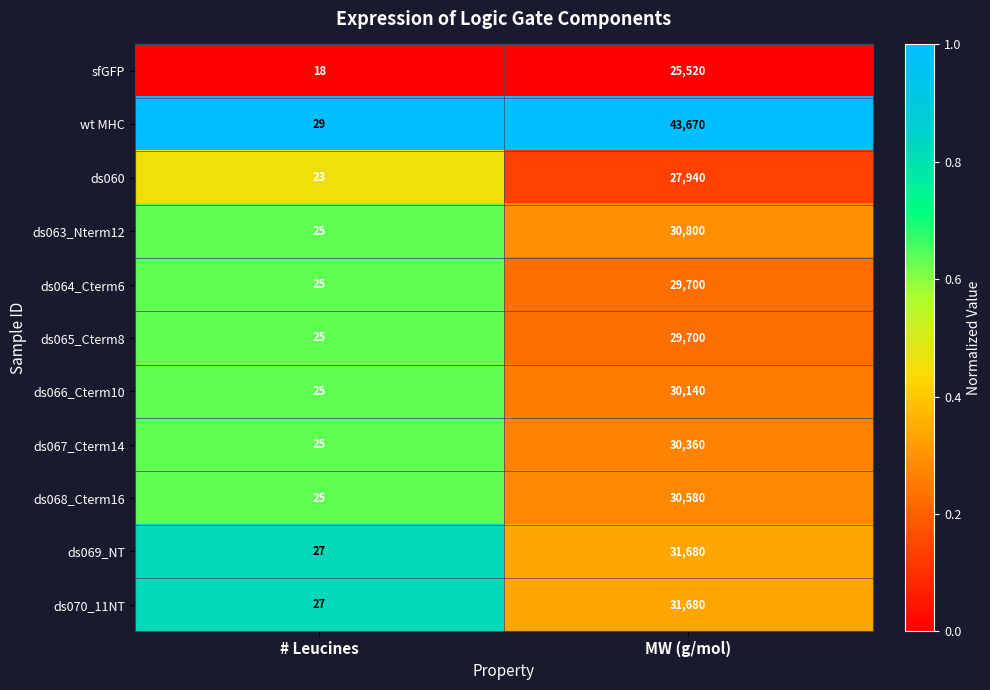

What is the greatest value displayed?

43670